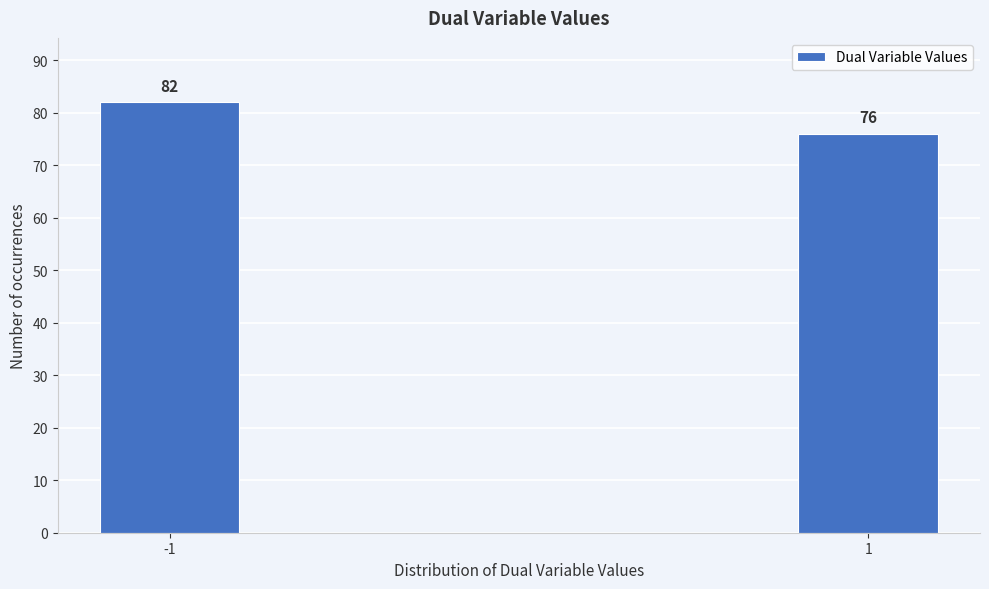

Reading right to left, transcribe all the data shown in this chart.

1=76	-1=82